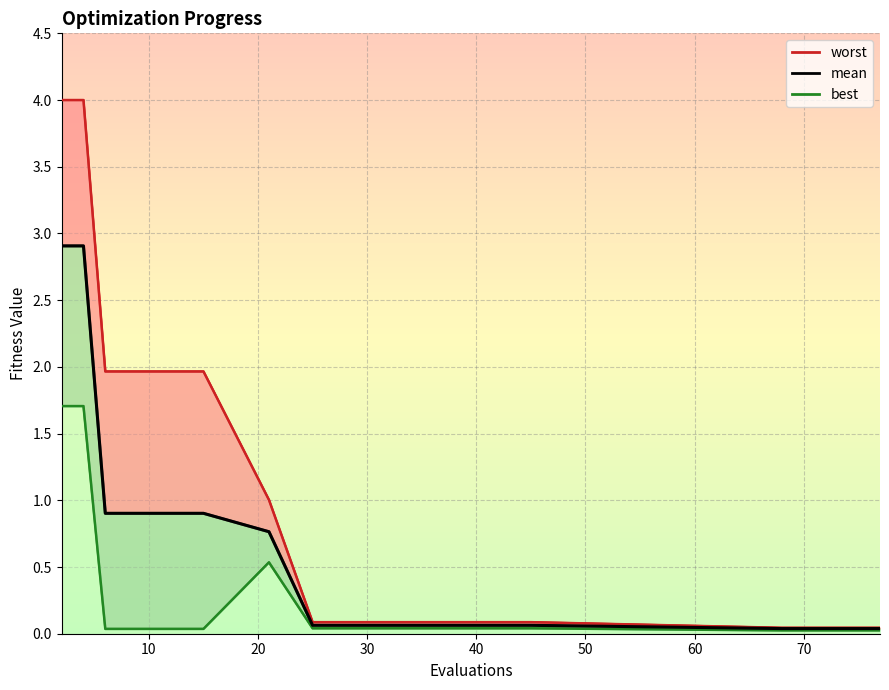

Count the number of categories in the chart.

15